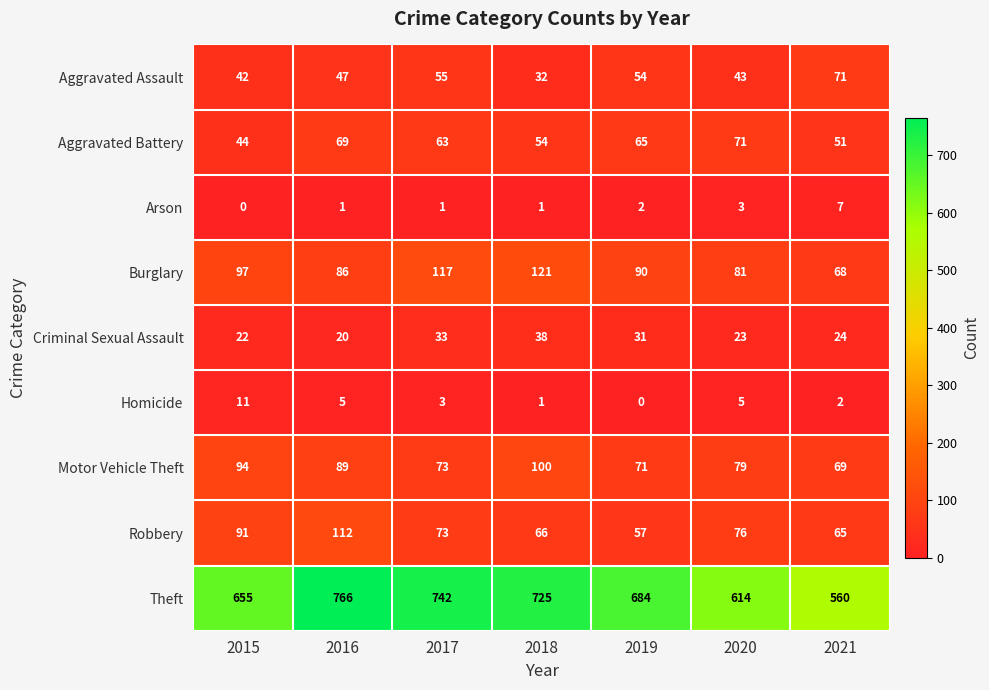

Is it true that Homicide equals 7 at 2020?

False